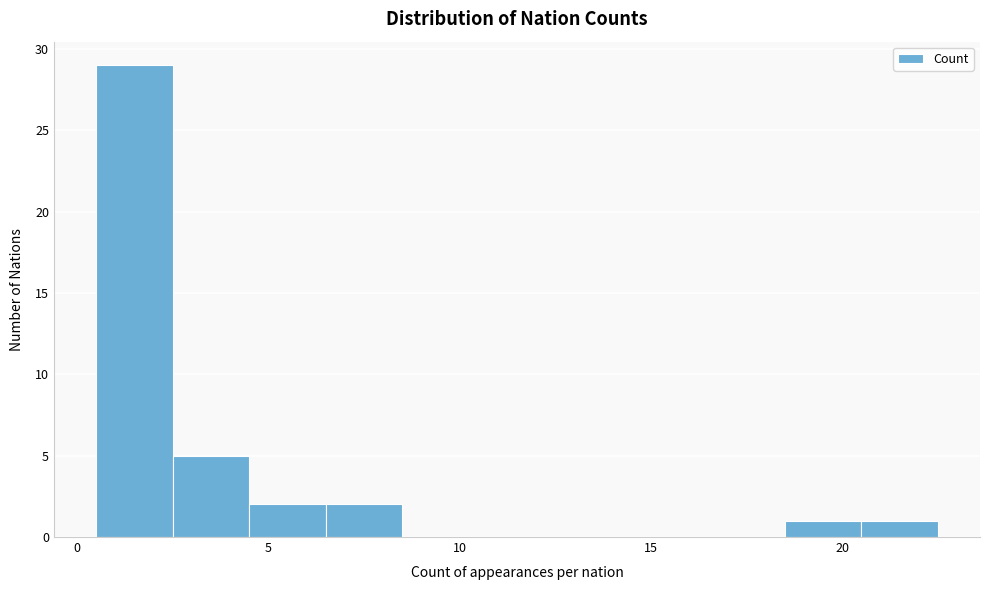

Over which range of the x-axis is the bar tallest?

0.5 to 2.5